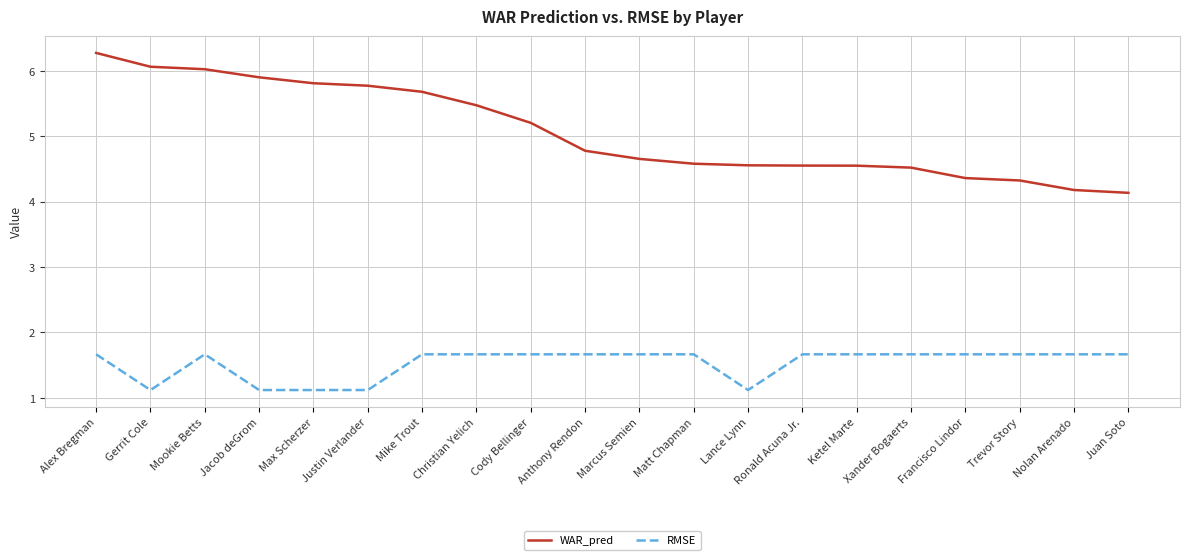

What is the lowest value of the RMSE series?

1.1